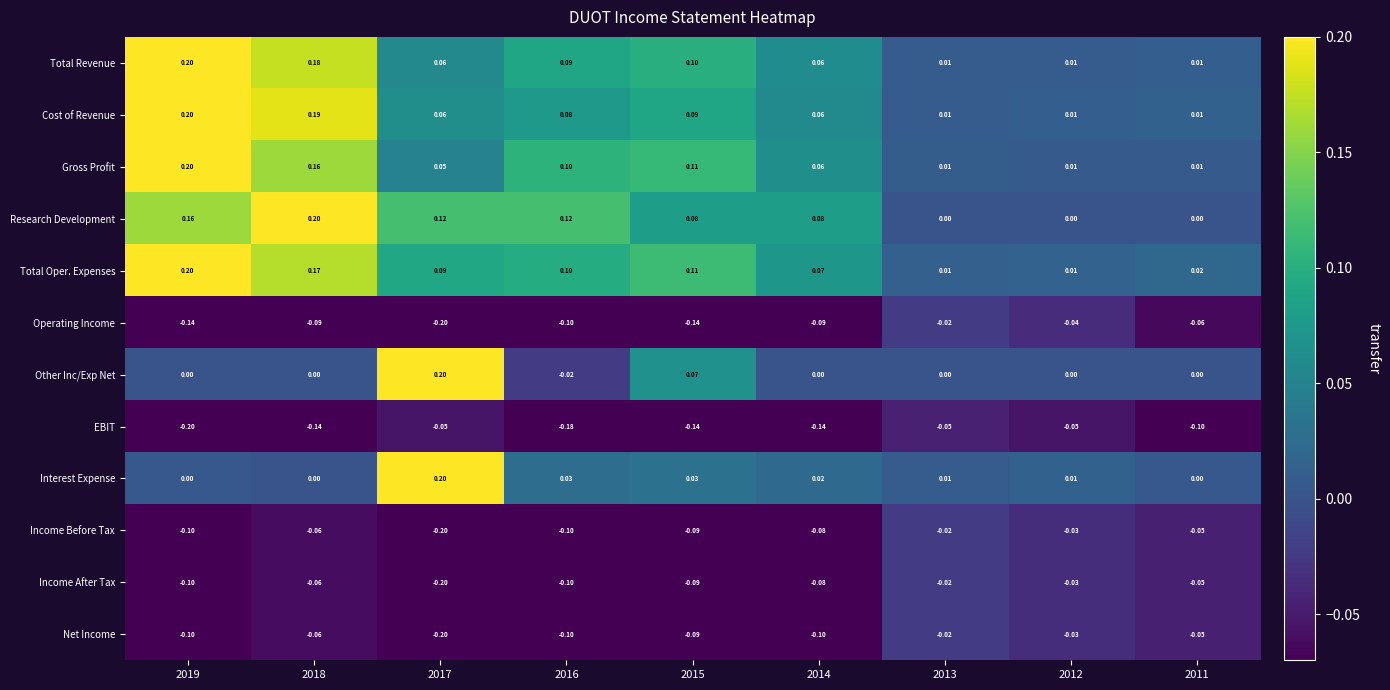

What is the spread (max minus min) of values at 2016?

0.3